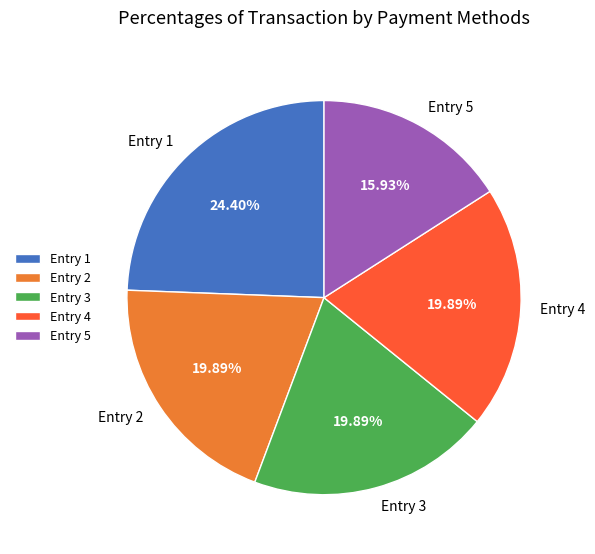

Is there a majority slice in this chart?

No